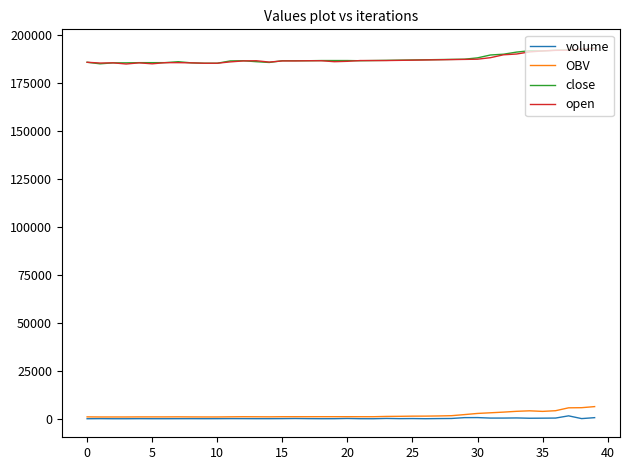

What is the difference between the maximum and second lowest values in the volume series?

1506.2